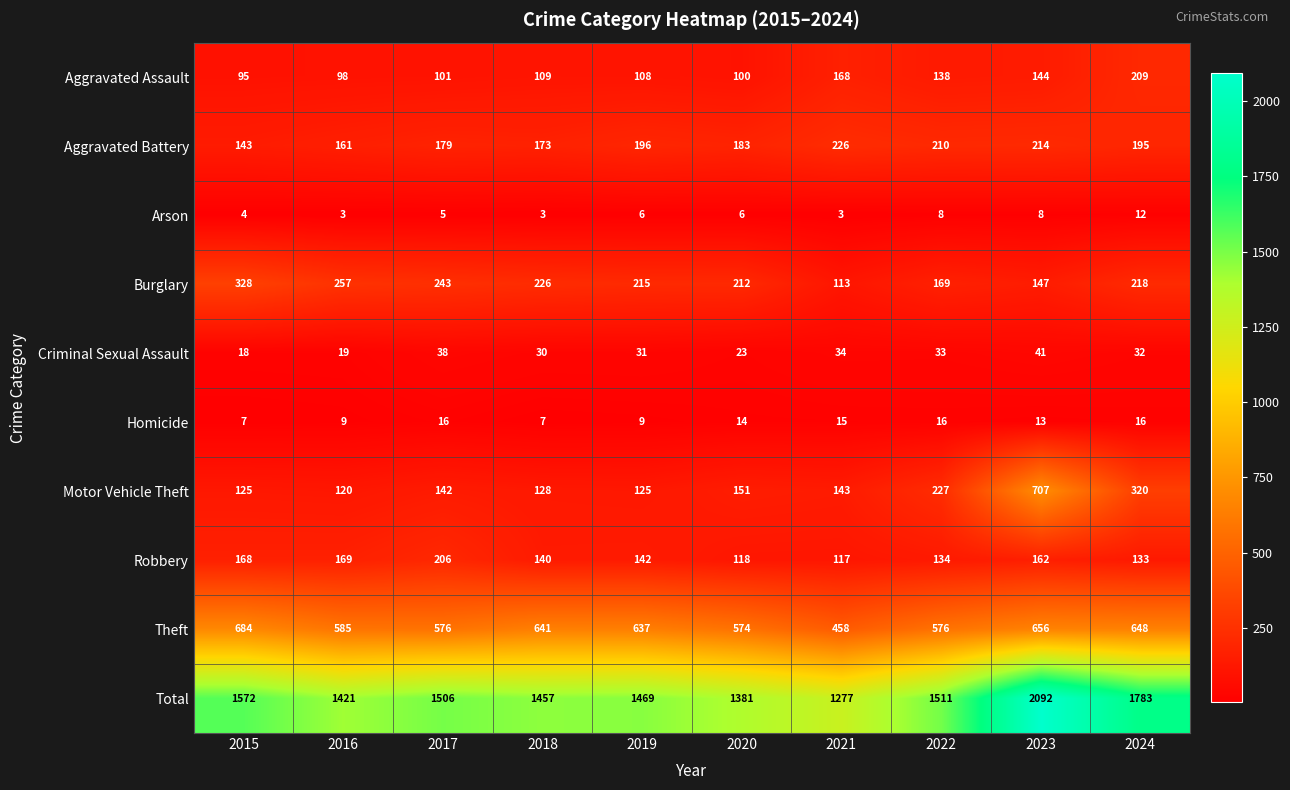

What is the minimum value shown in the chart?

3